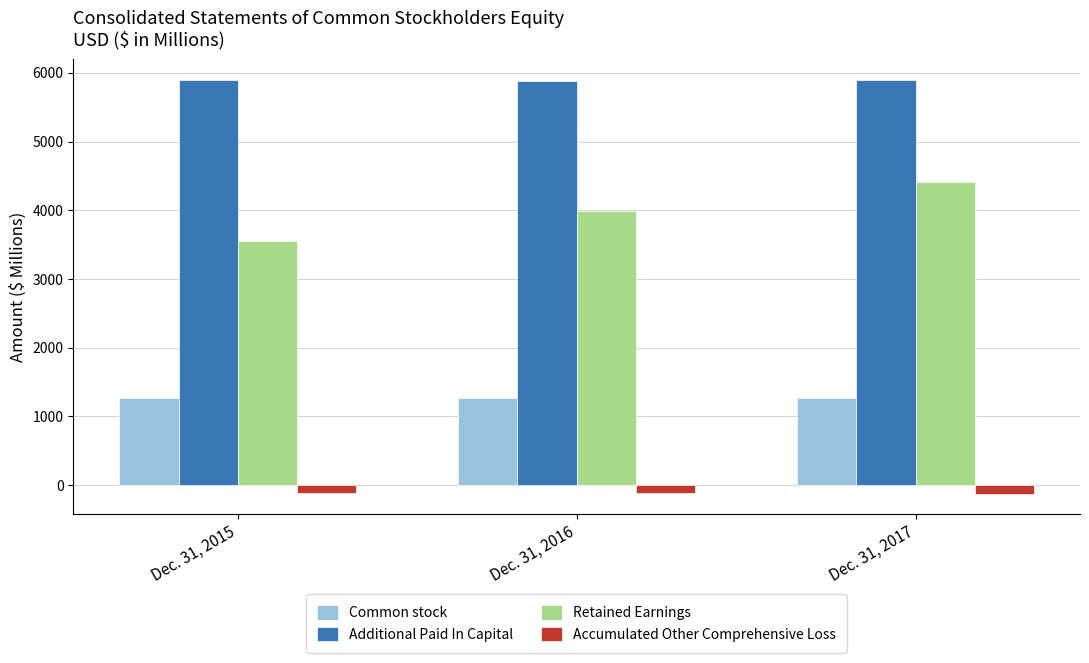

How many data points in Additional Paid In Capital are less than 5889?

1